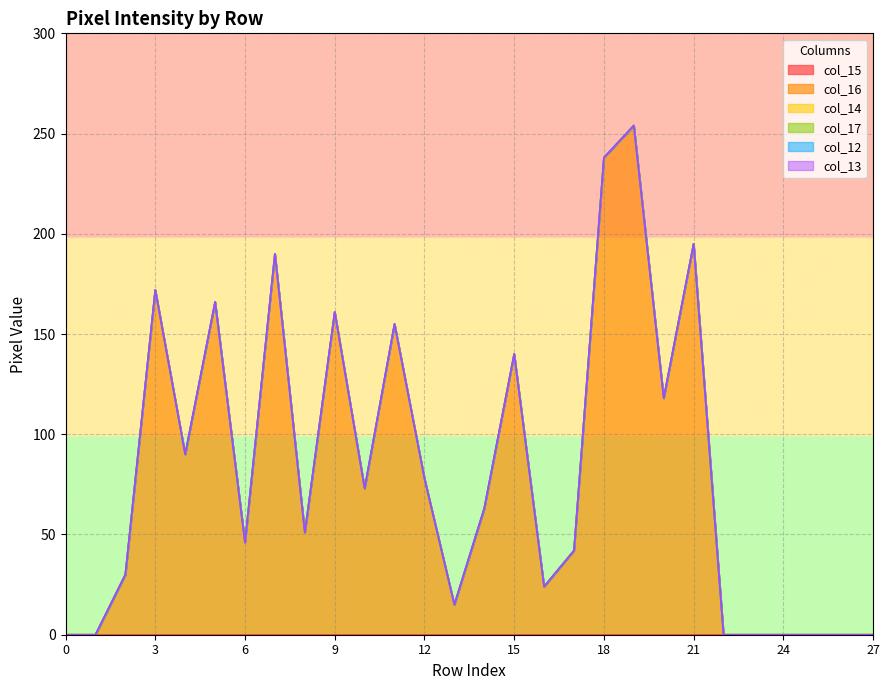

What is the highest value of the col_16 series?

254